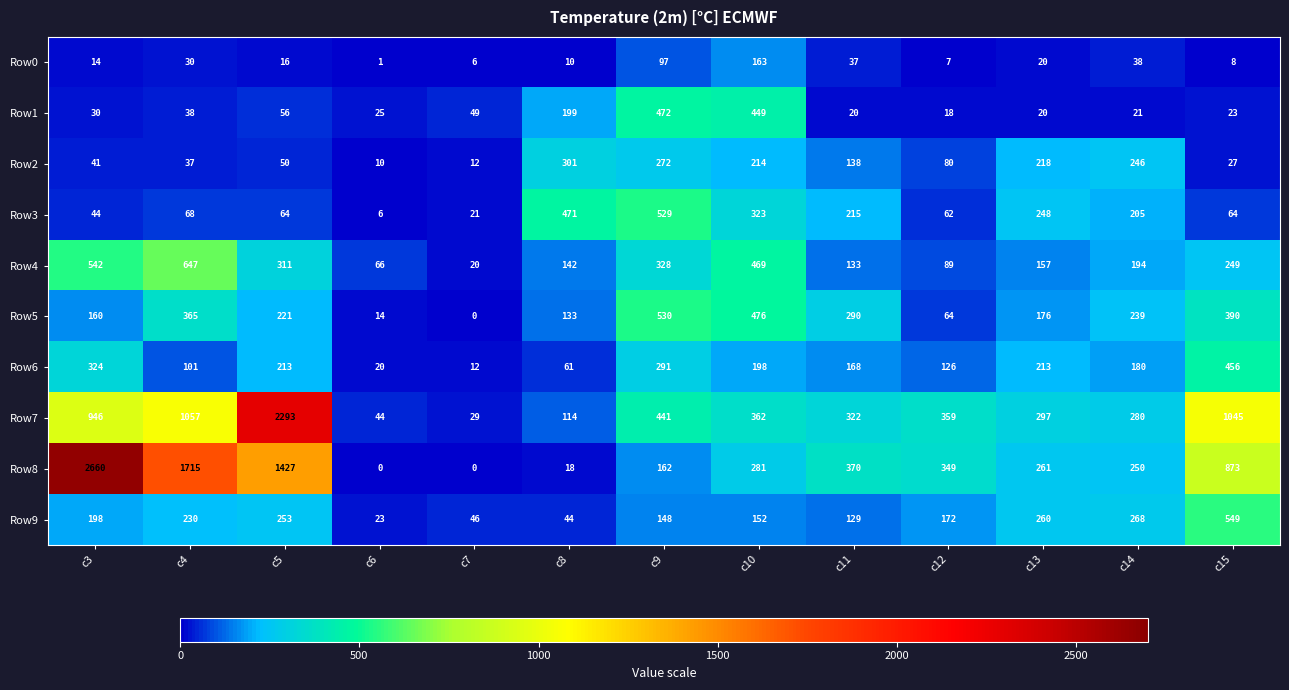

Rank the series at c11 from lowest to highest value.

Row1, Row0, Row9, Row4, Row2, Row6, Row3, Row5, Row7, Row8